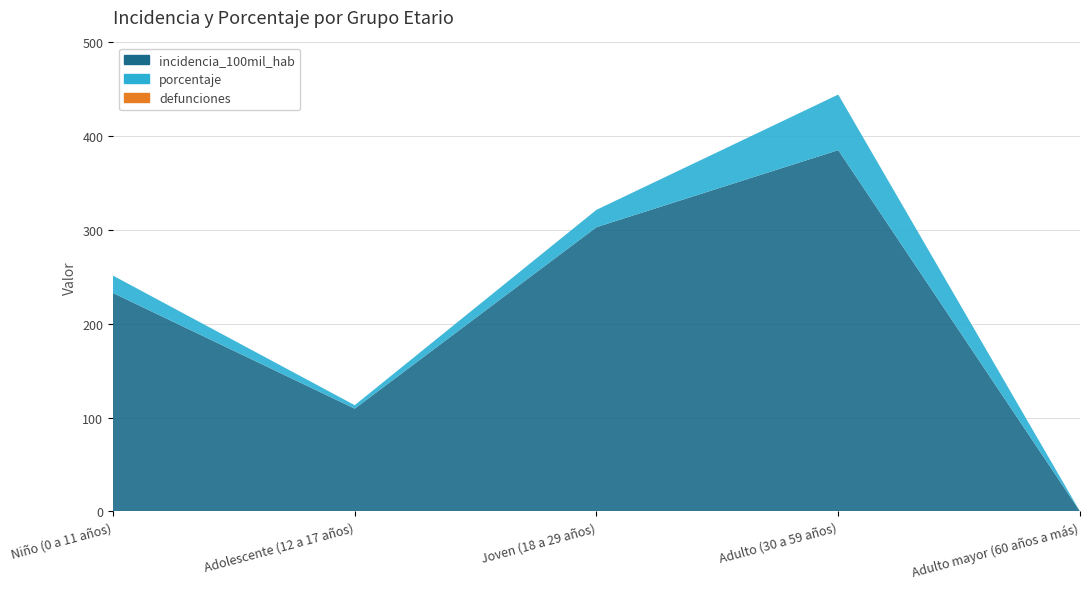

Reading left to right, extract all data points from this chart.

incidencia_100mil_hab: Niño (0 a 11 años)=232.9	Adolescente (12 a 17 años)=109.5	Joven (18 a 29 años)=303.0	Adulto (30 a 59 años)=385.2	Adulto mayor (60 años a más)=0.0
porcentaje: Niño (0 a 11 años)=18.5	Adolescente (12 a 17 años)=3.7	Joven (18 a 29 años)=18.5	Adulto (30 a 59 años)=59.3	Adulto mayor (60 años a más)=0.0
defunciones: Niño (0 a 11 años)=0.0	Adolescente (12 a 17 años)=0.0	Joven (18 a 29 años)=0.0	Adulto (30 a 59 años)=0.0	Adulto mayor (60 años a más)=0.0